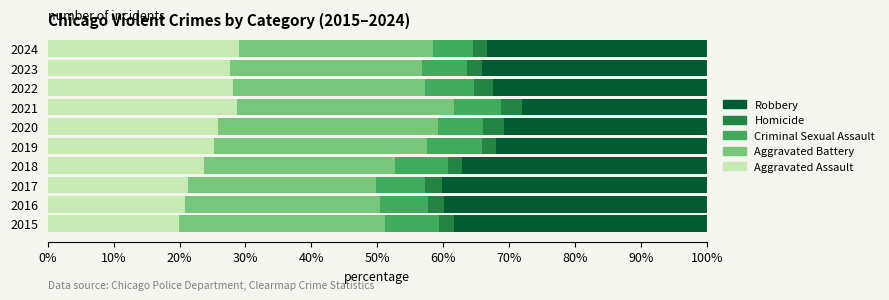

What is the difference between the second highest and second lowest values in the Aggravated Assault series?

7.8